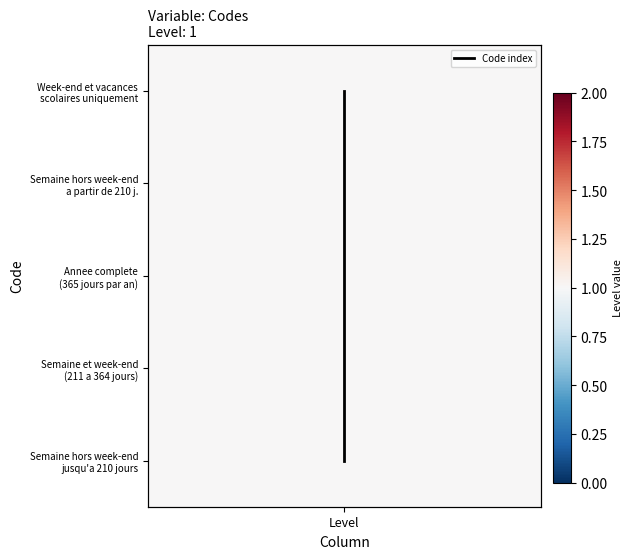

The chart shows a value of 4 at Level. True or false?

True